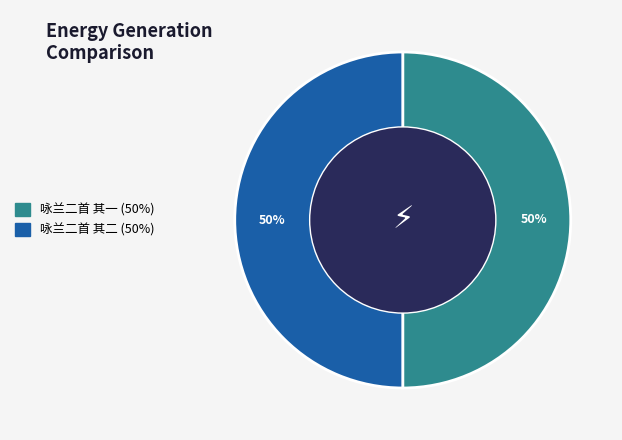

What is the ratio of the value at 咏兰二首 其一 to the value at 咏兰二首 其二?

1.0